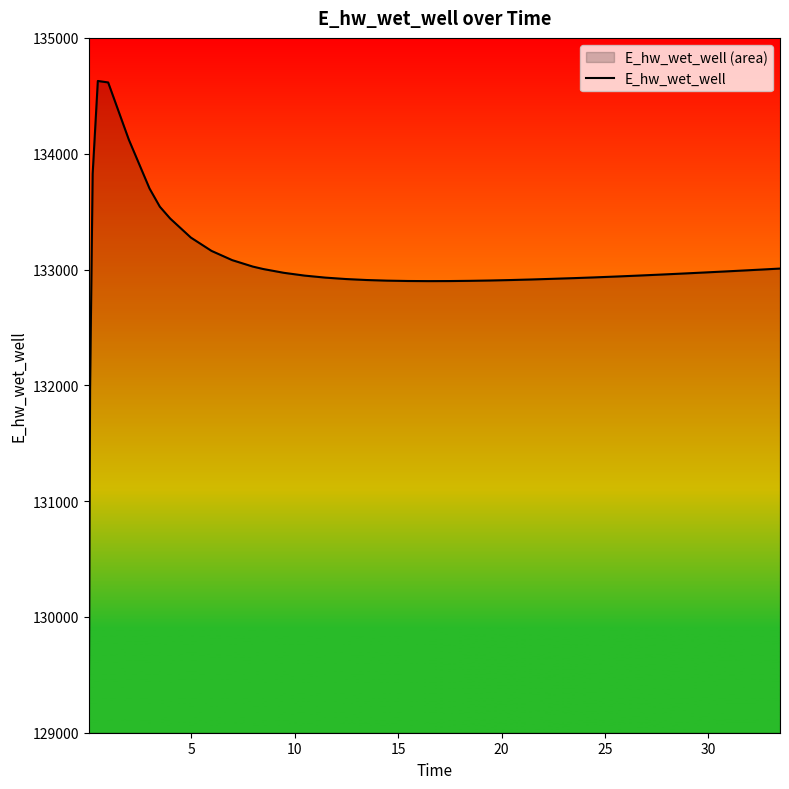

What is the difference between the maximum and minimum values?

5557.7